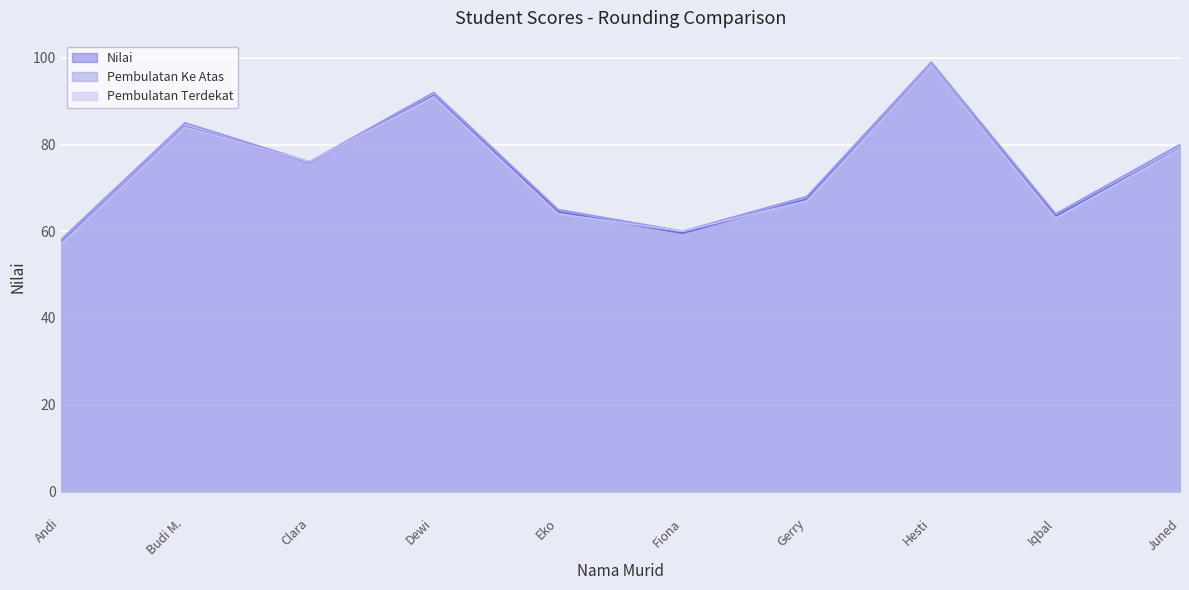

What is the maximum value shown in the chart?

99.0